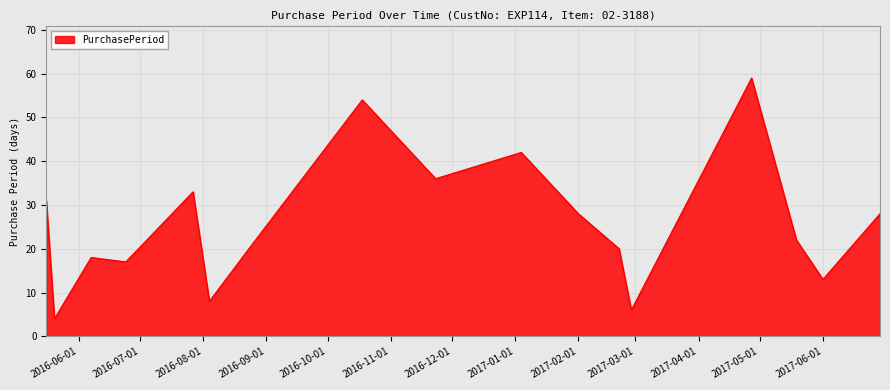

What is the minimum value shown in the chart?

4